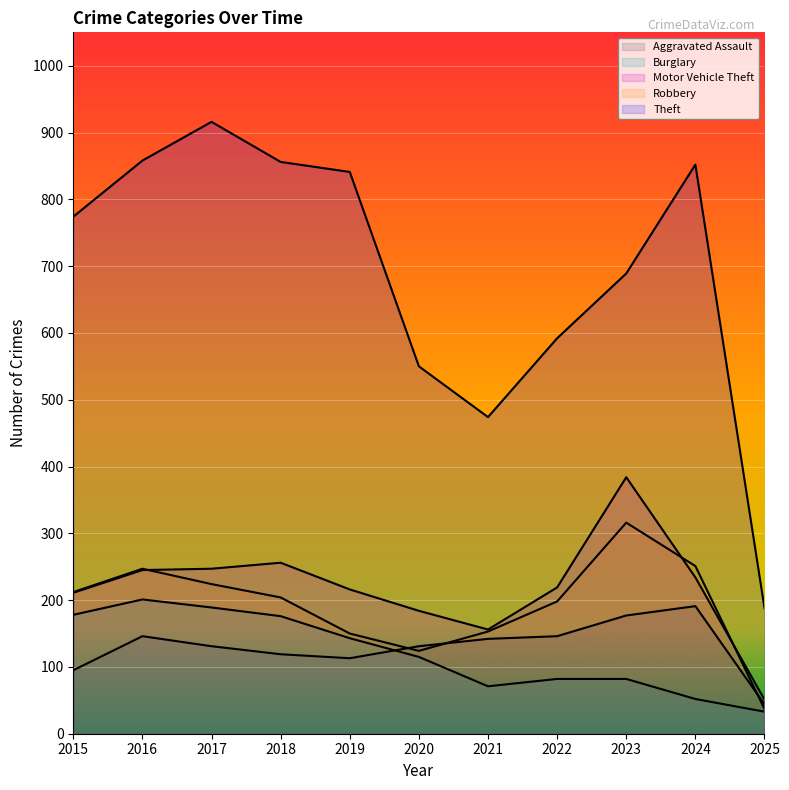

What is the sum of all Theft values?

7590